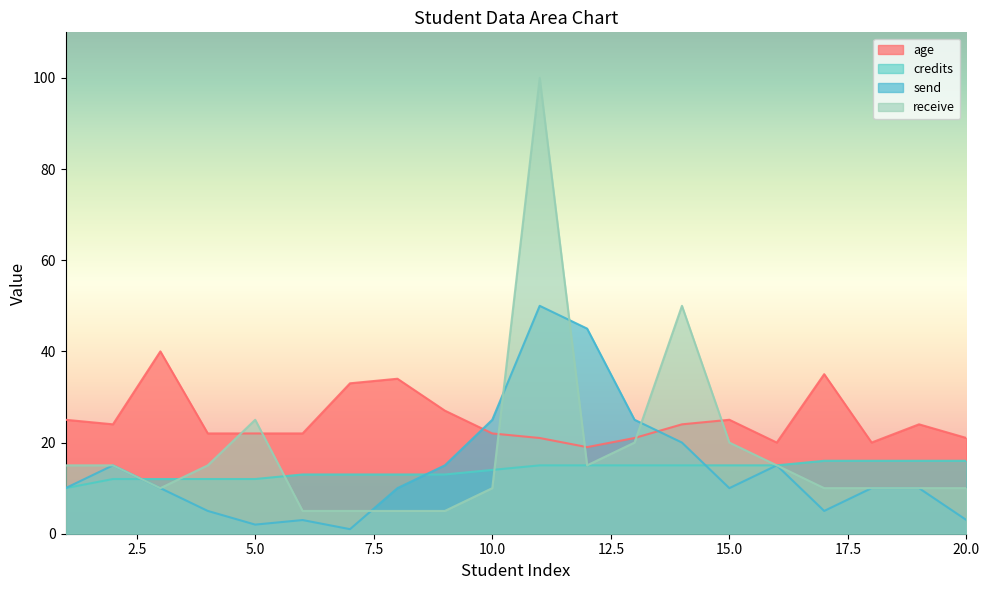

Which series has the largest total across all categories?

age